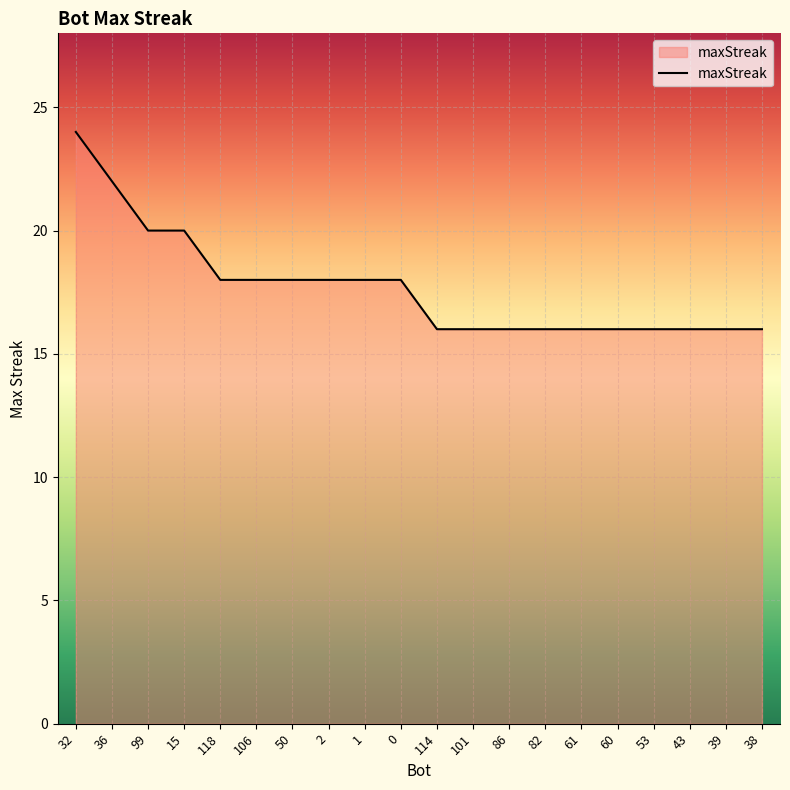

What is the approximate value at 50?

18